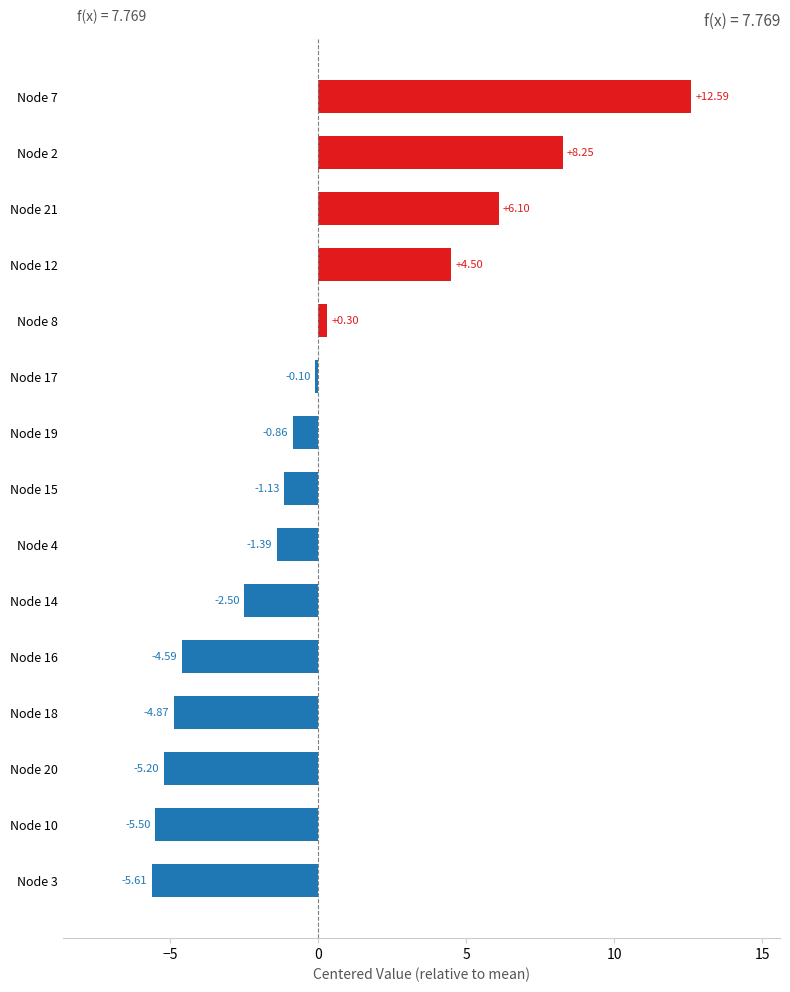

Rank the categories by value from lowest to highest.

Node 3, Node 10, Node 20, Node 18, Node 16, Node 14, Node 4, Node 15, Node 19, Node 17, Node 8, Node 12, Node 21, Node 2, Node 7